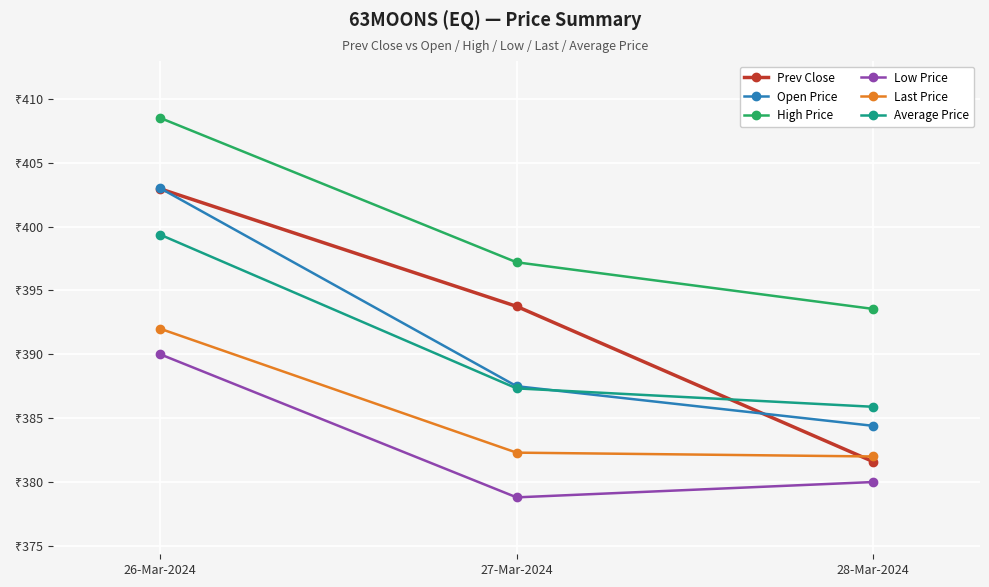

What are all the series names shown in the legend?

Prev Close, Open Price, High Price, Low Price, Last Price, Average Price